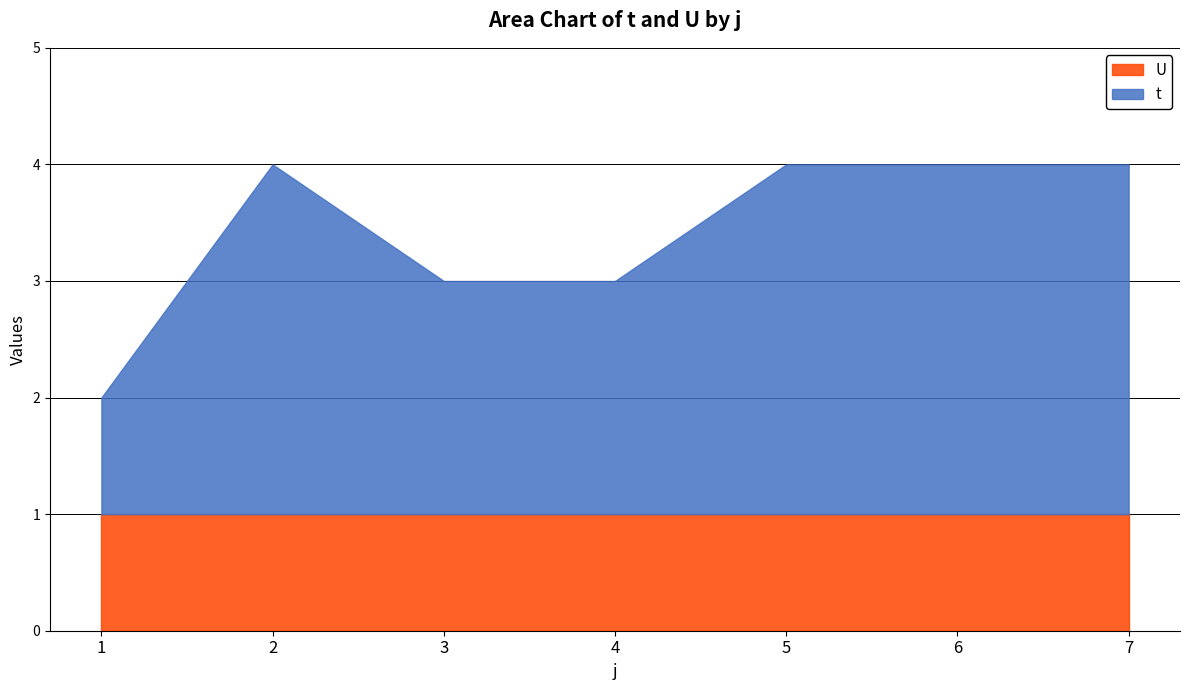

Which has a higher value, 1 or 4?

4